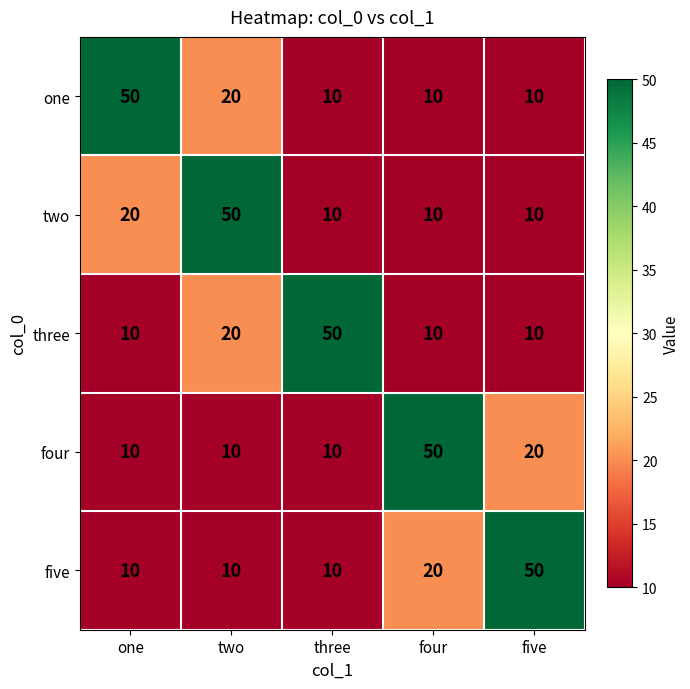

At which category is the sum across all series the highest?

two